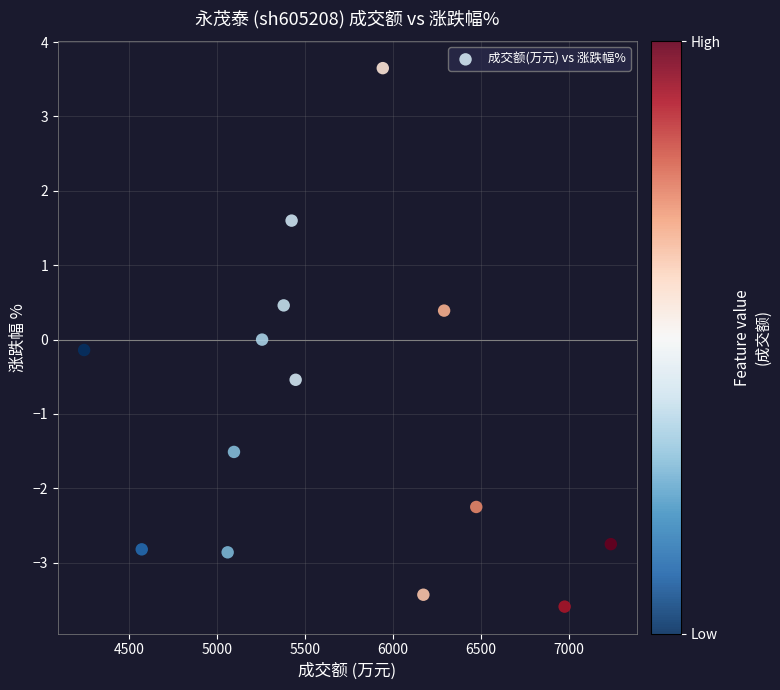

What is the range of Y values (max minus min)?

7.2